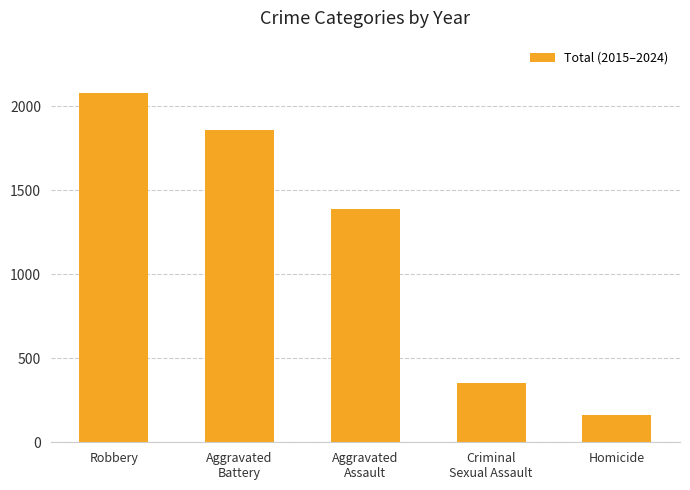

What position from the right is Aggravated
Battery?

4